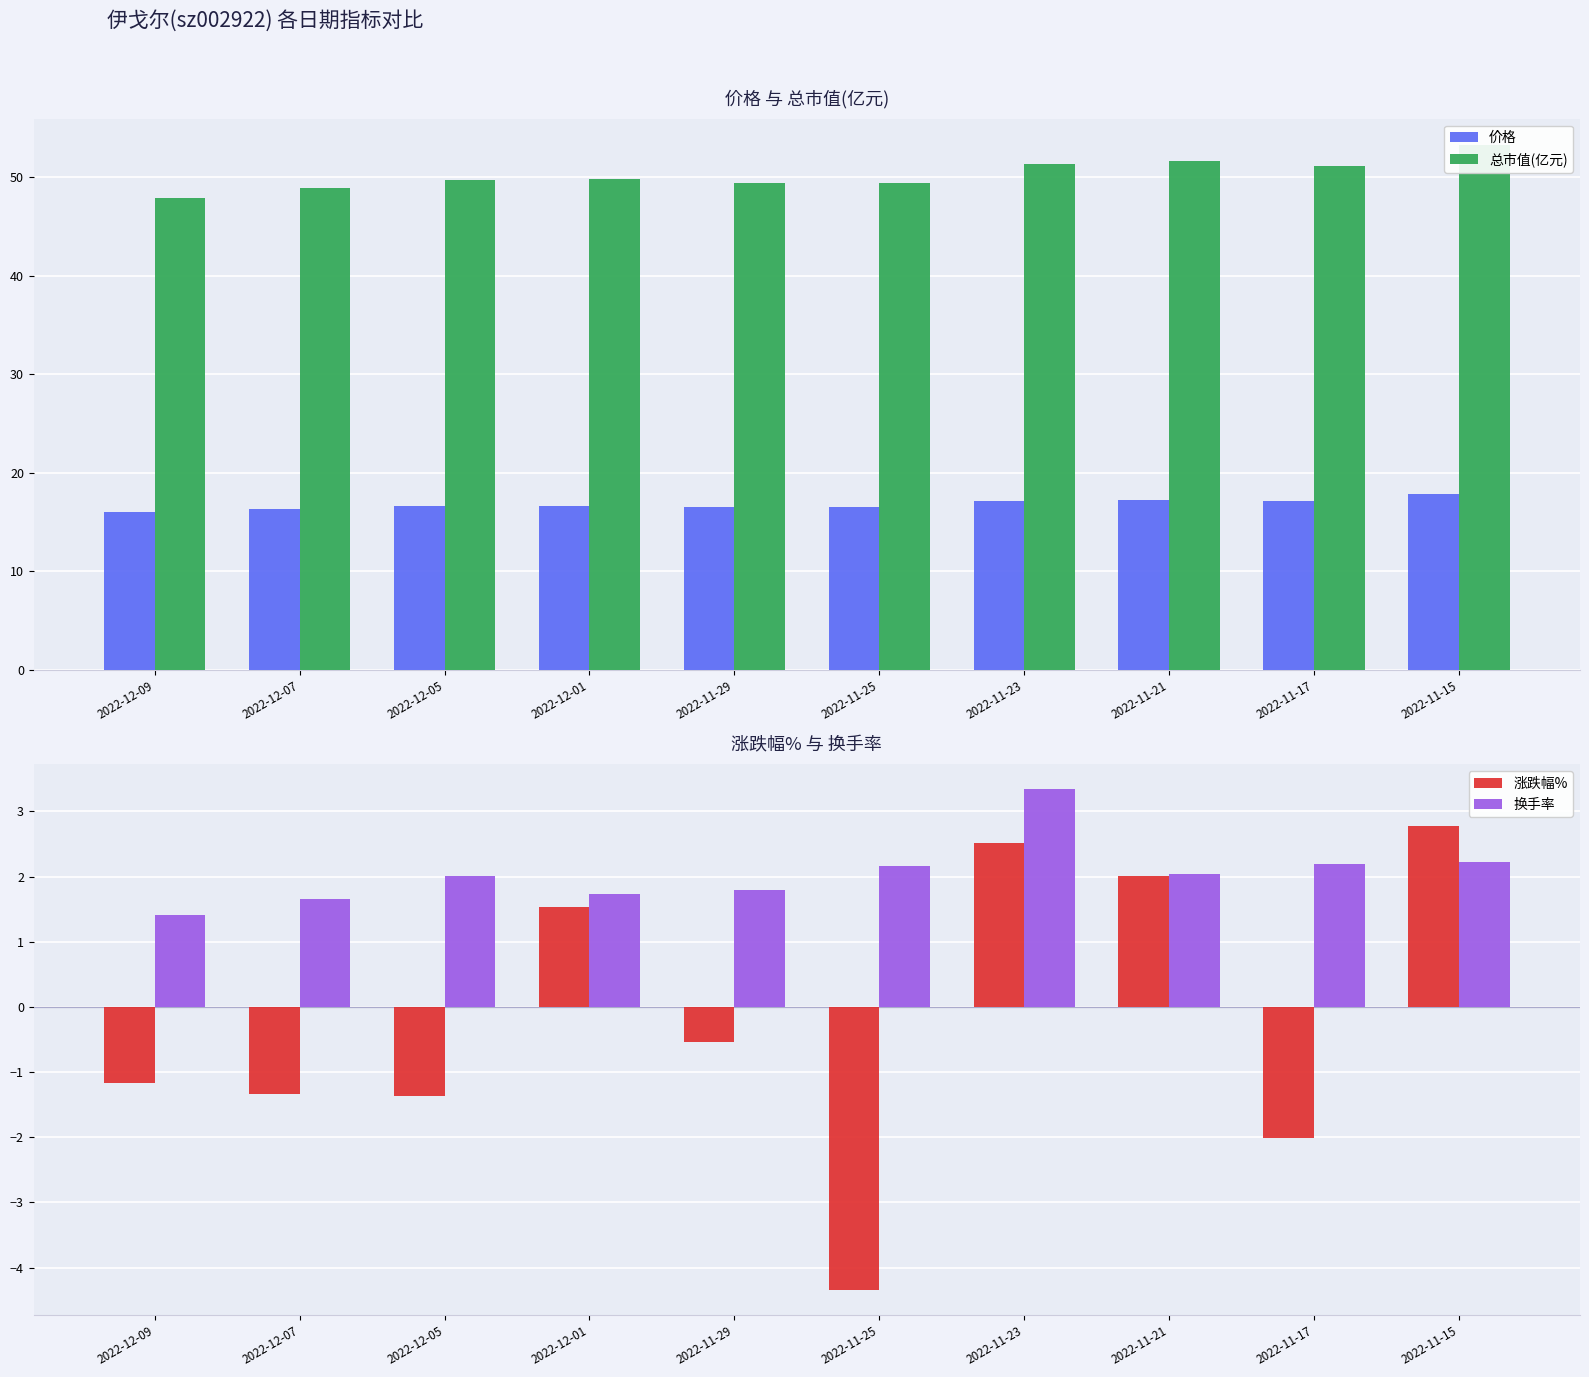

Reading left to right, extract all data points from this chart.

价格: 2022-12-09=16.0	2022-12-07=16.3	2022-12-05=16.6	2022-12-01=16.6	2022-11-29=16.5	2022-11-25=16.5	2022-11-23=17.1	2022-11-21=17.2	2022-11-17=17.1	2022-11-15=17.8
总市值(亿元): 2022-12-09=47.9	2022-12-07=48.9	2022-12-05=49.7	2022-12-01=49.8	2022-11-29=49.4	2022-11-25=49.4	2022-11-23=51.3	2022-11-21=51.6	2022-11-17=51.1	2022-11-15=53.2
涨跌幅%: 2022-12-09=-1.2	2022-12-07=-1.3	2022-12-05=-1.4	2022-12-01=1.5	2022-11-29=-0.5	2022-11-25=-4.3	2022-11-23=2.5	2022-11-21=2.0	2022-11-17=-2.0	2022-11-15=2.8
换手率: 2022-12-09=1.4	2022-12-07=1.6	2022-12-05=2.0	2022-12-01=1.7	2022-11-29=1.8	2022-11-25=2.2	2022-11-23=3.3	2022-11-21=2.0	2022-11-17=2.2	2022-11-15=2.2